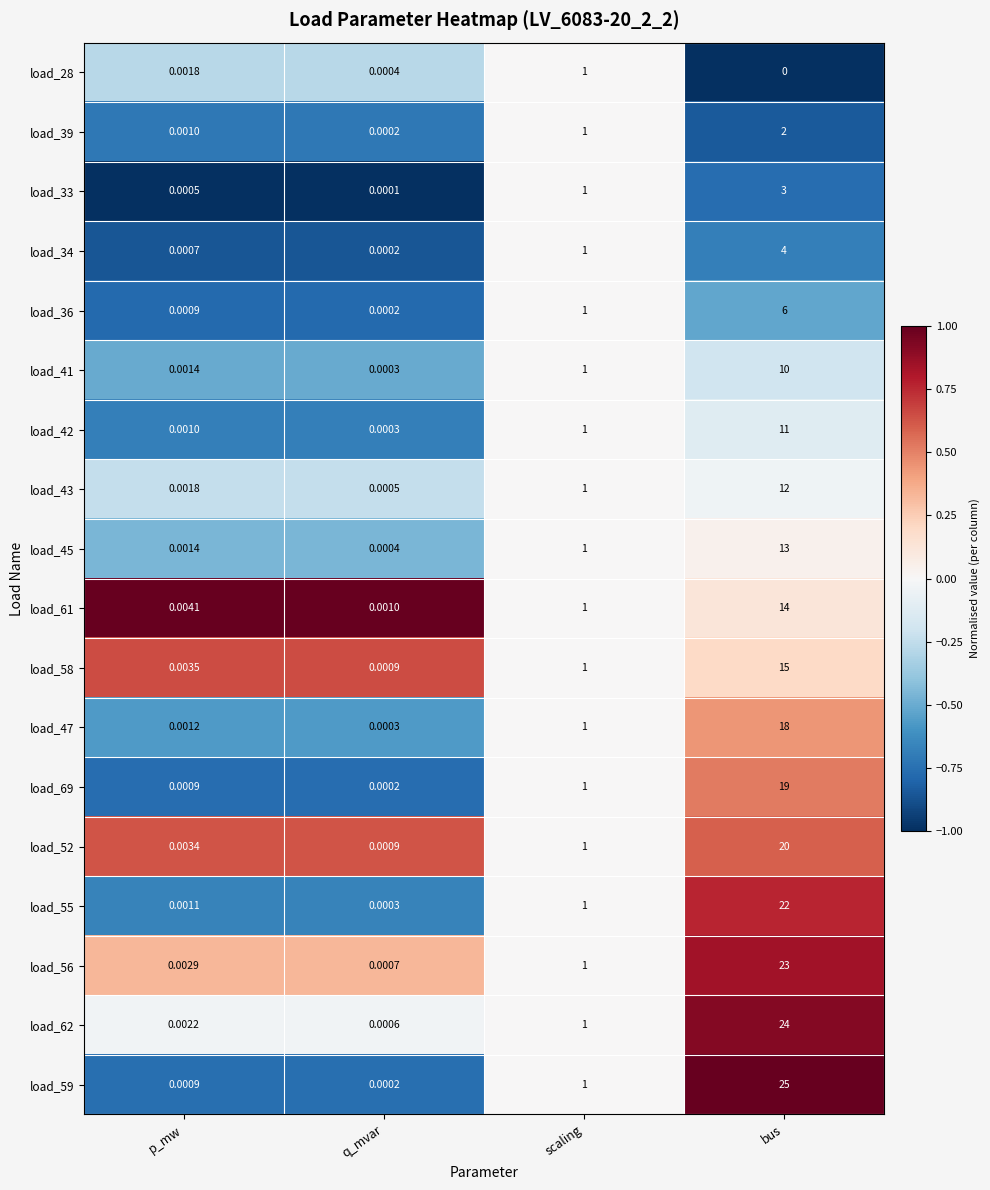

How many categories are shown in the chart?

4